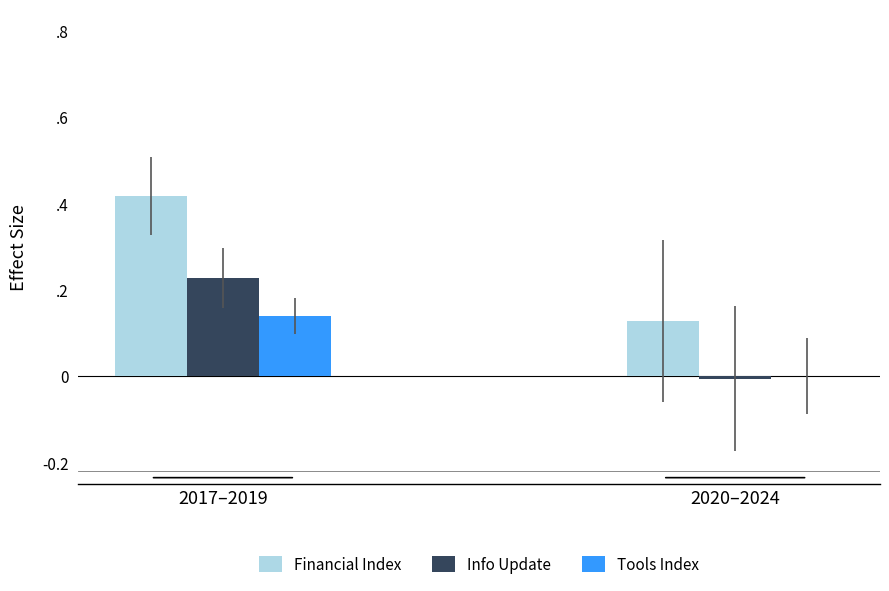

Between 2020–2024 and 2017–2019, which is larger?

2017–2019